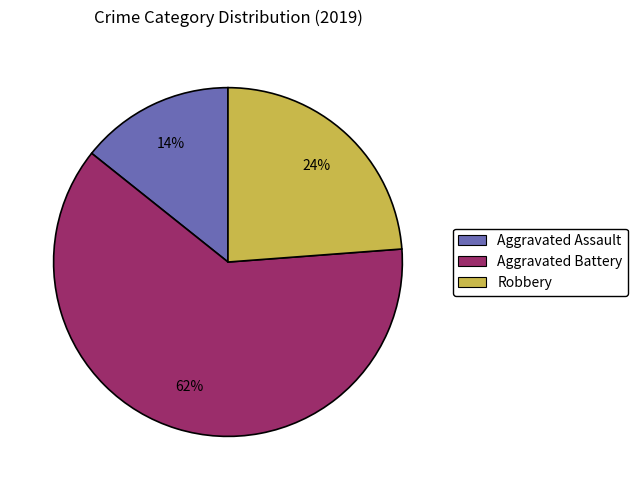

Do Aggravated Assault and Aggravated Battery together represent more than half of the pie?

Yes